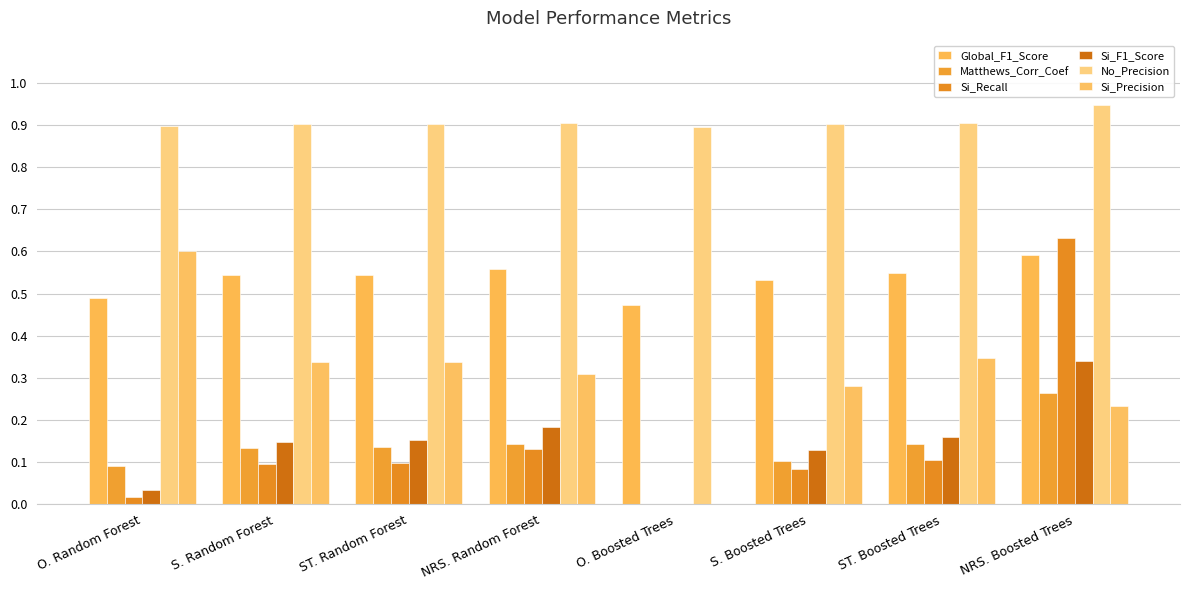

How many Global_F1_Score values are between 0 and 1?

8